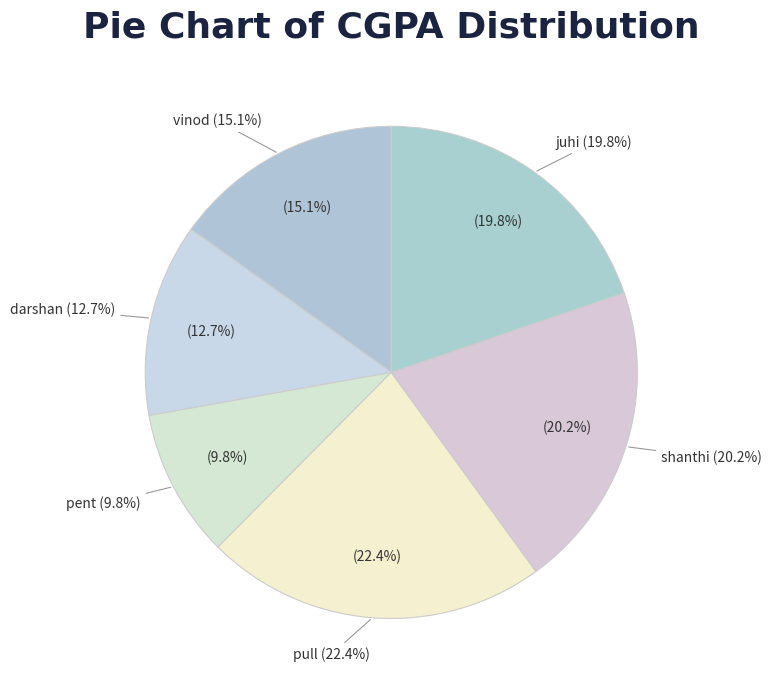

What is the smallest slice in the pie chart?

pent